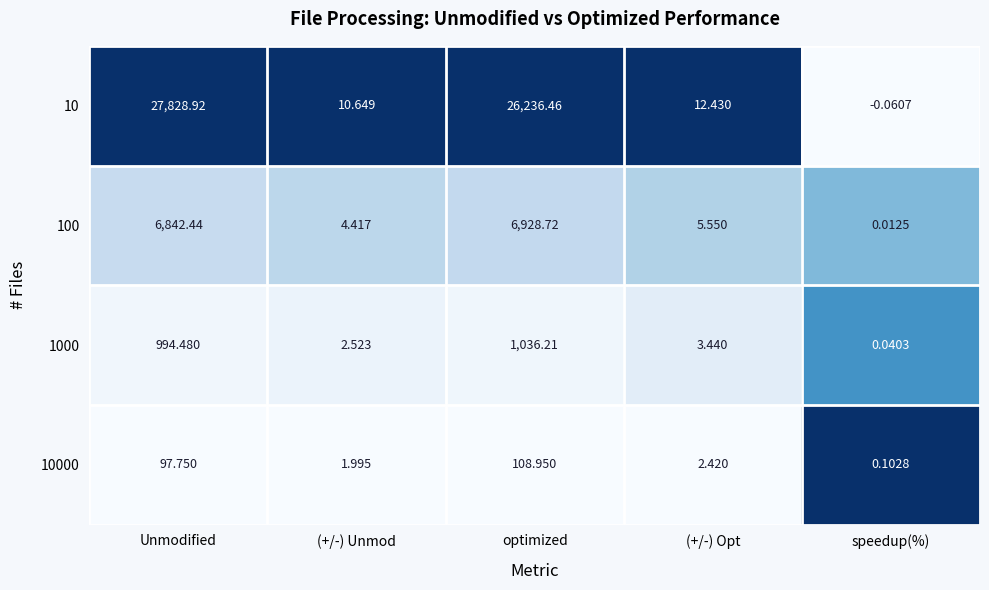

At which category is the sum across all series the highest?

Unmodified